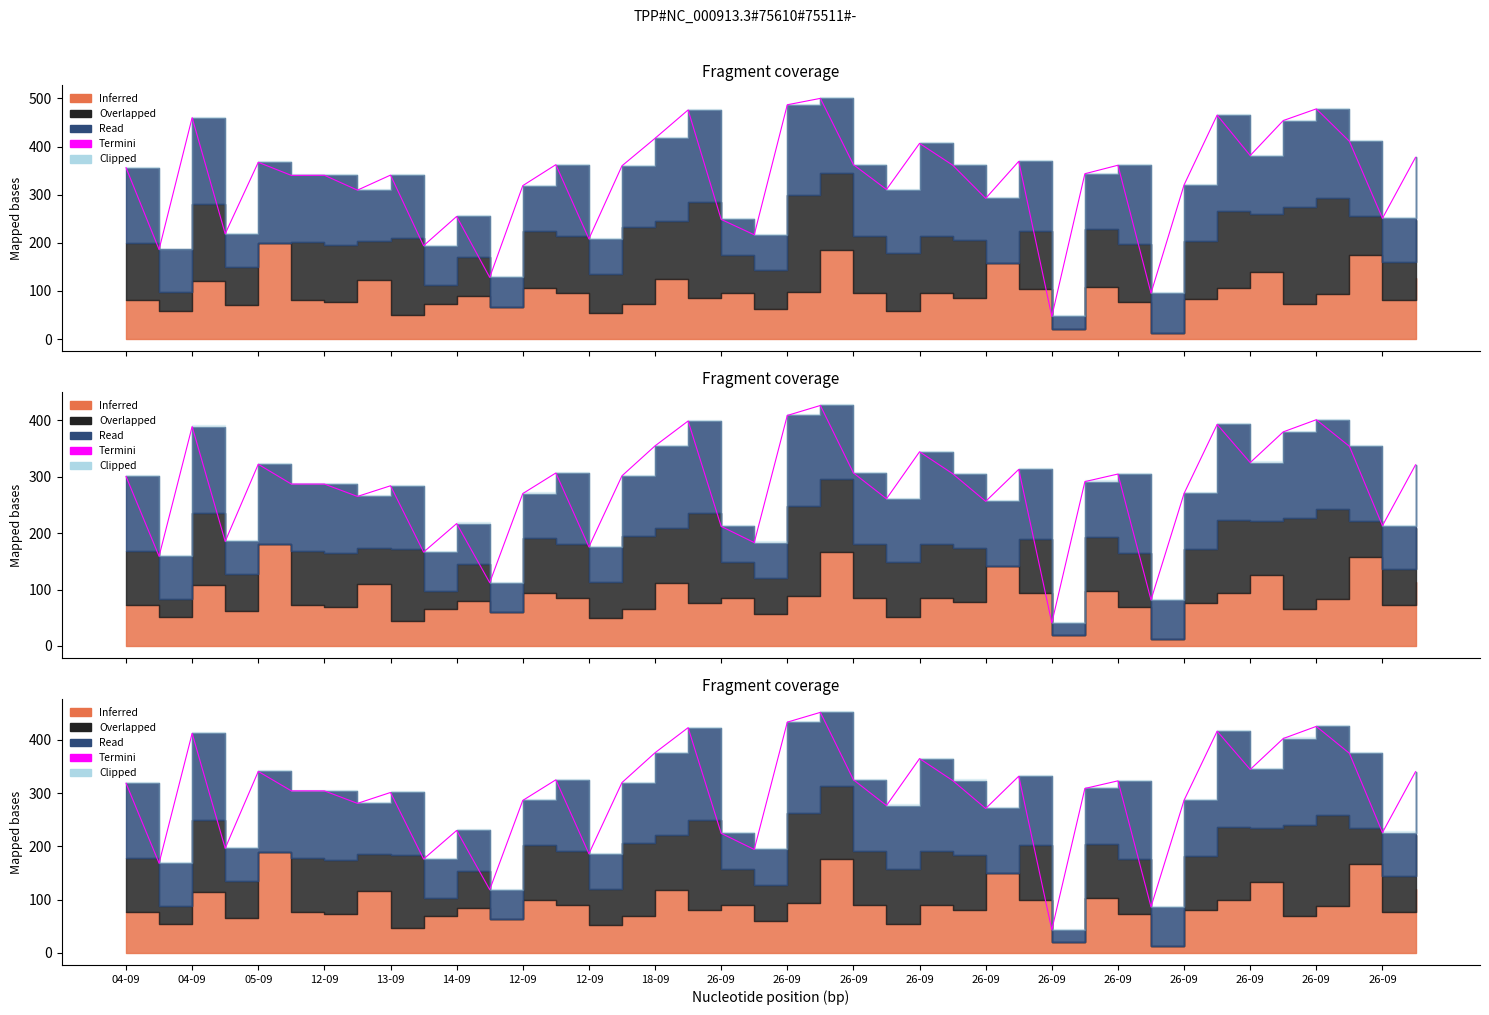

Reading right to left, what are all the values shown in this chart?

340.0	225.8	374.5	425.1	402.3	344.2	416.0	286.4	86.4	322.9	308.5	43.3	331.5	271.0	323.5	364.6	276.5	324.9	451.4	433.0	194.1	224.4	422.6	375.6	319.6	186.1	324.8	286.1	118.6	229.7	176.1	301.0	280.6	304.0	304.1	340.5	196.3	412.0	168.3	318.5